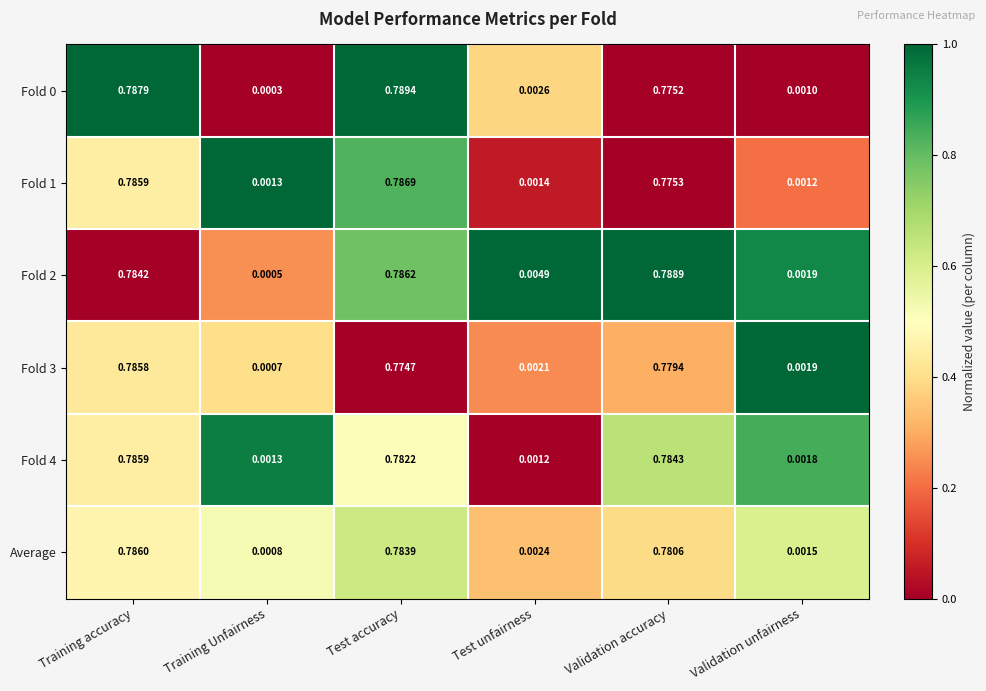

Rank the categories by Fold 3 value from lowest to highest.

Training Unfairness, Validation unfairness, Test unfairness, Test accuracy, Validation accuracy, Training accuracy